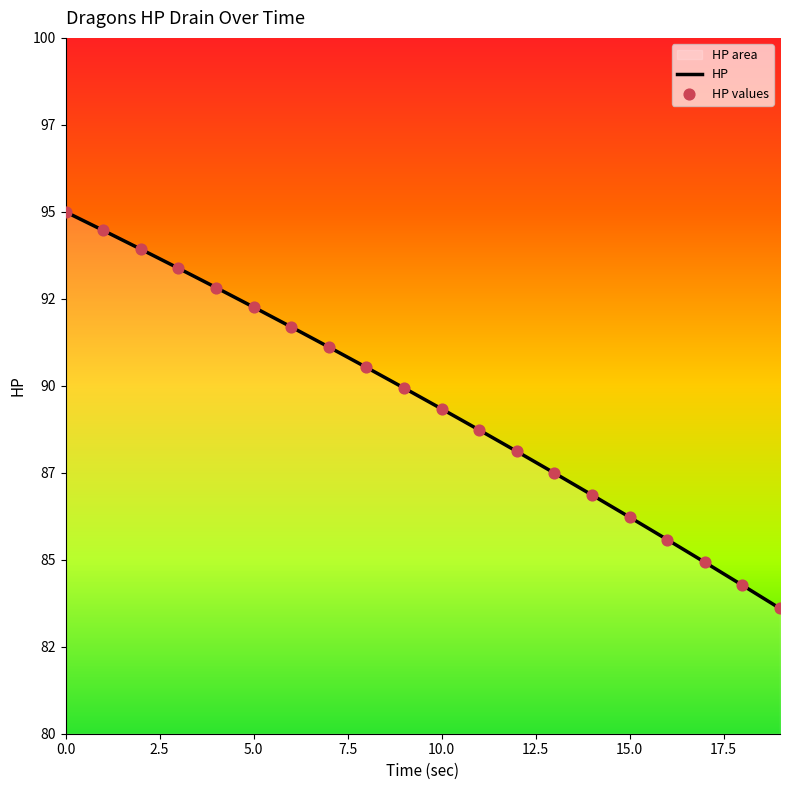

What is the change in value from 7 to 10?

-1.8